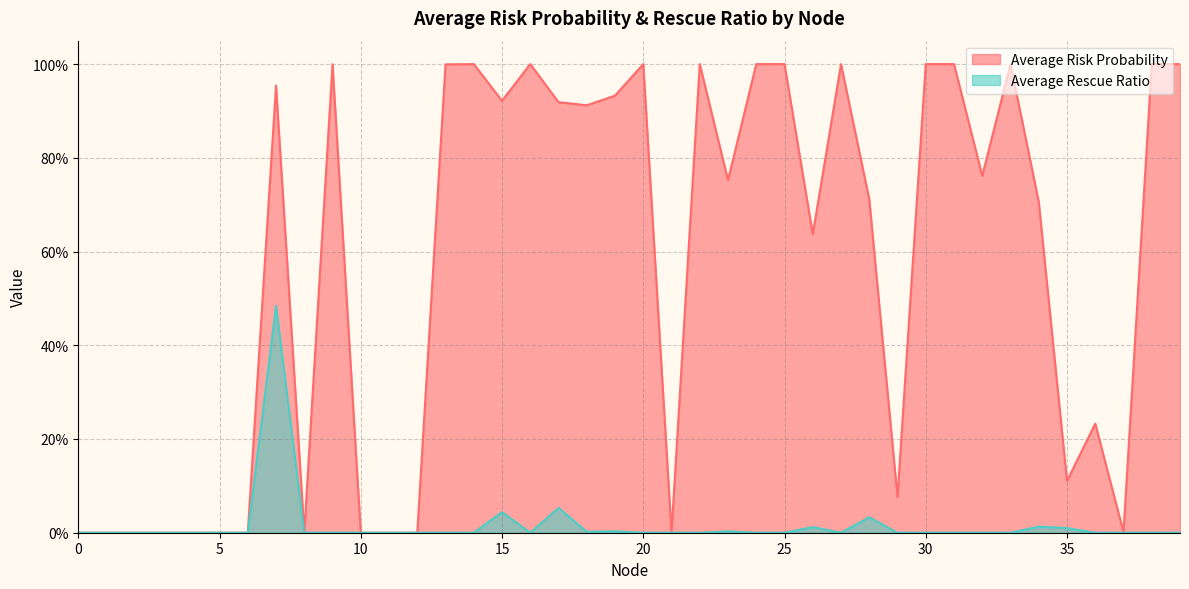

True or false: Average Rescue Ratio and Average Risk Probability cross at least once.

False